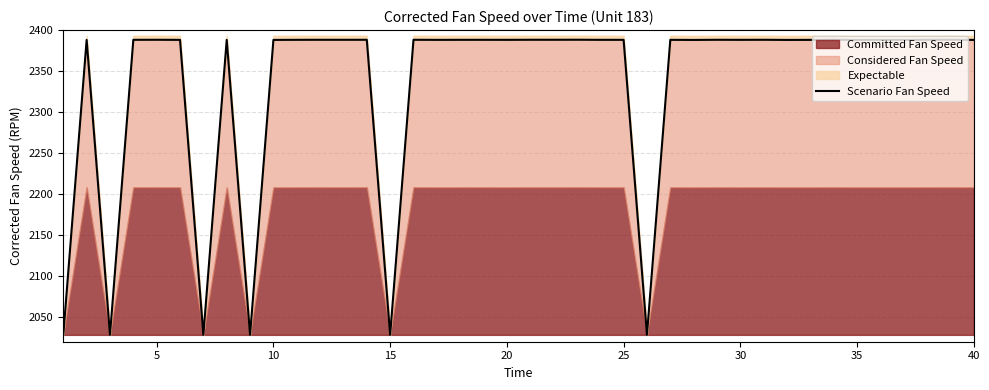

Is it true that the value at 0 is 2640.3?

False